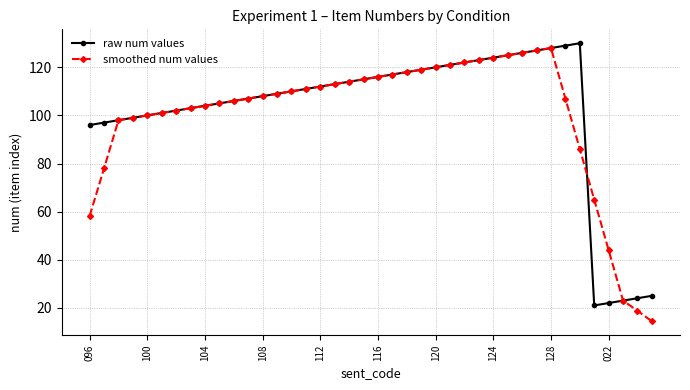

Is this an area chart (filled region under the line)?

No